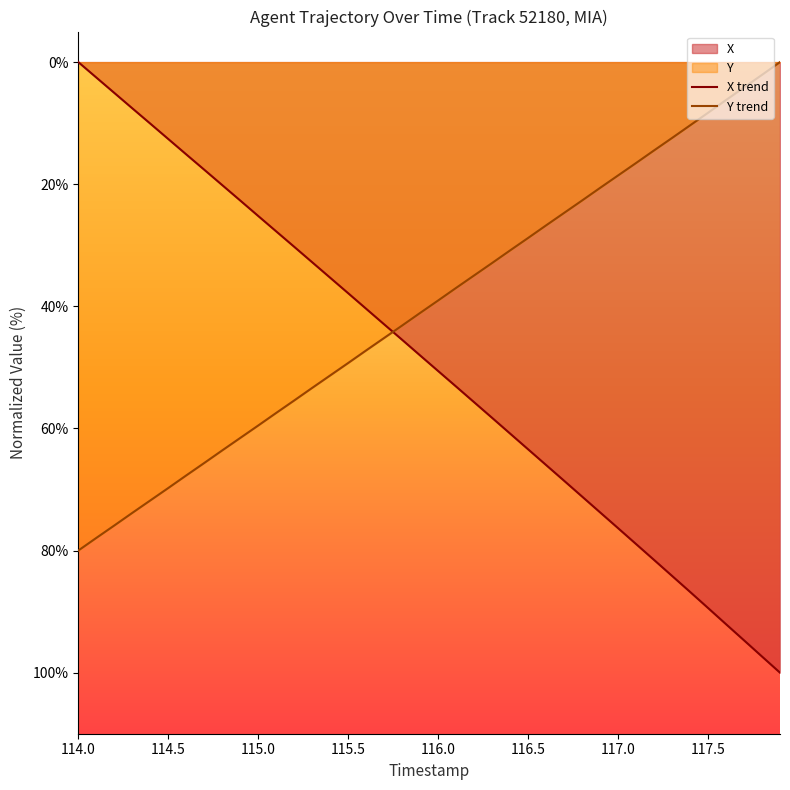

Which series has the widest spread of values?

X trend